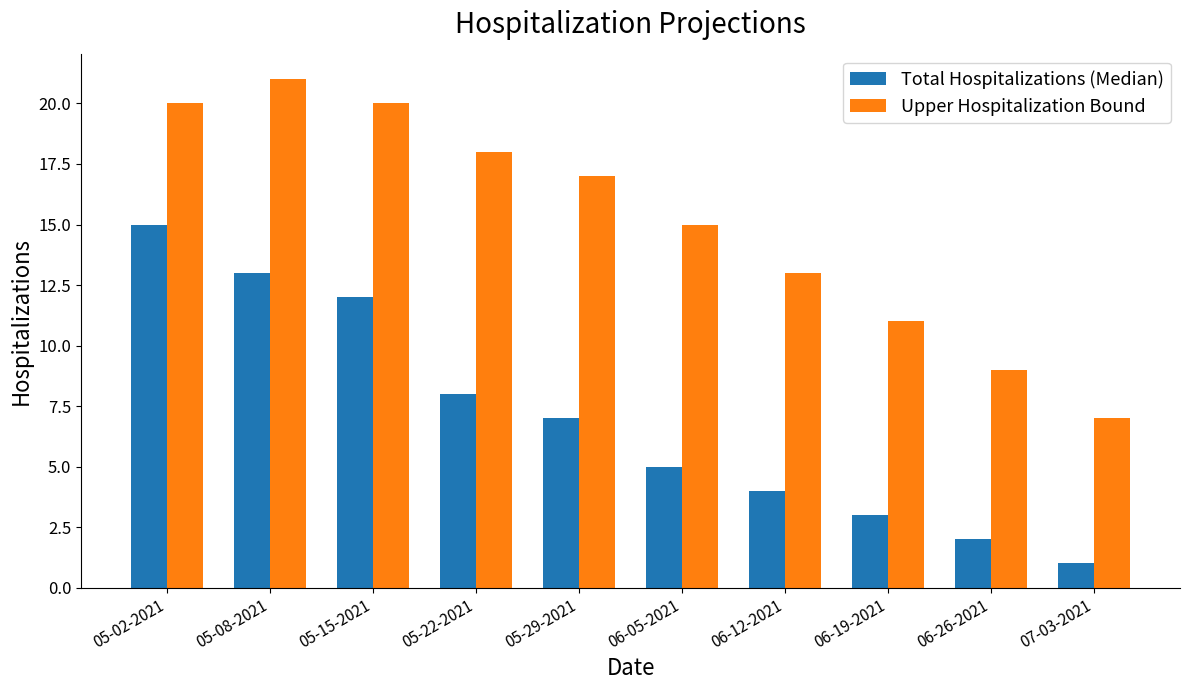

Which series has the largest total across all categories?

Upper Hospitalization Bound